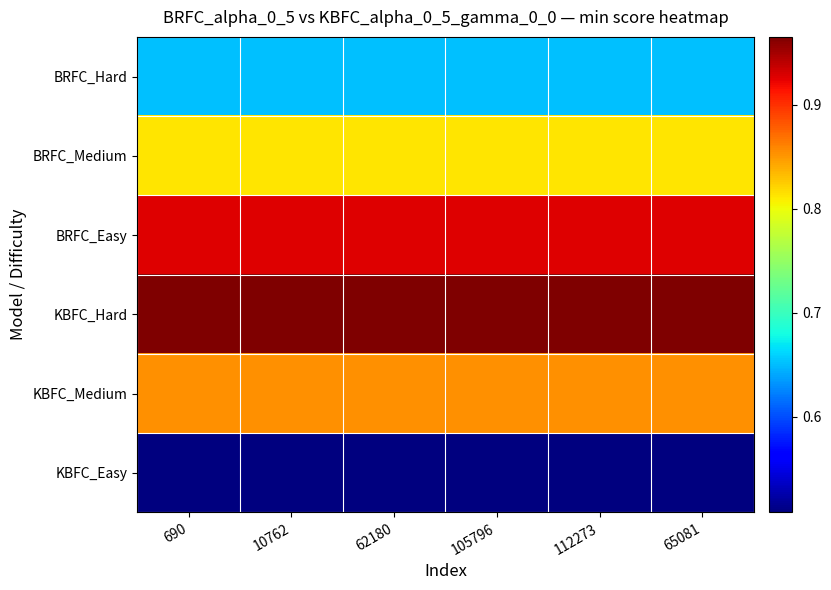

At how many categories does at least one series exceed 0?

6